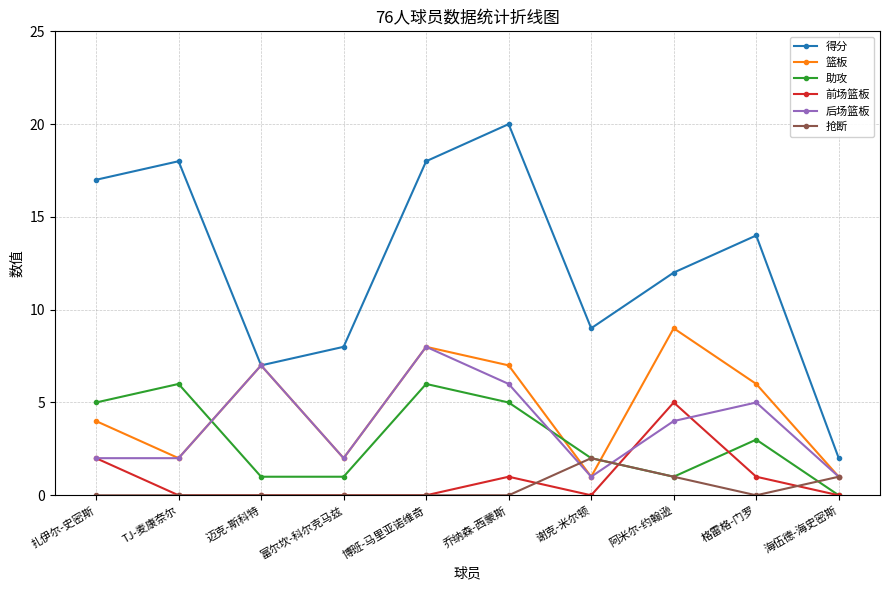

Reading left to right, what are all the values shown in this chart?

得分: 17	18	7	8	18	20	9	12	14	2
篮板: 4	2	7	2	8	7	1	9	6	1
助攻: 5	6	1	1	6	5	2	1	3	0
前场篮板: 2	0	0	0	0	1	0	5	1	0
后场篮板: 2	2	7	2	8	6	1	4	5	1
抢断: 0	0	0	0	0	0	2	1	0	1